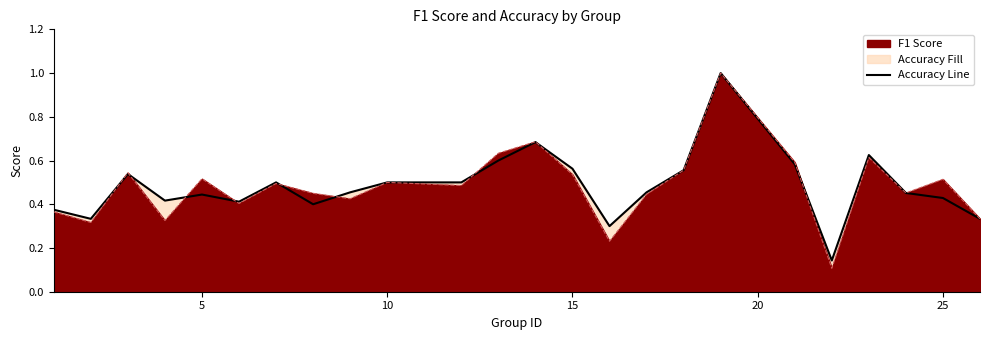

The chart shows a value of 0.3 at 5. True or false?

False